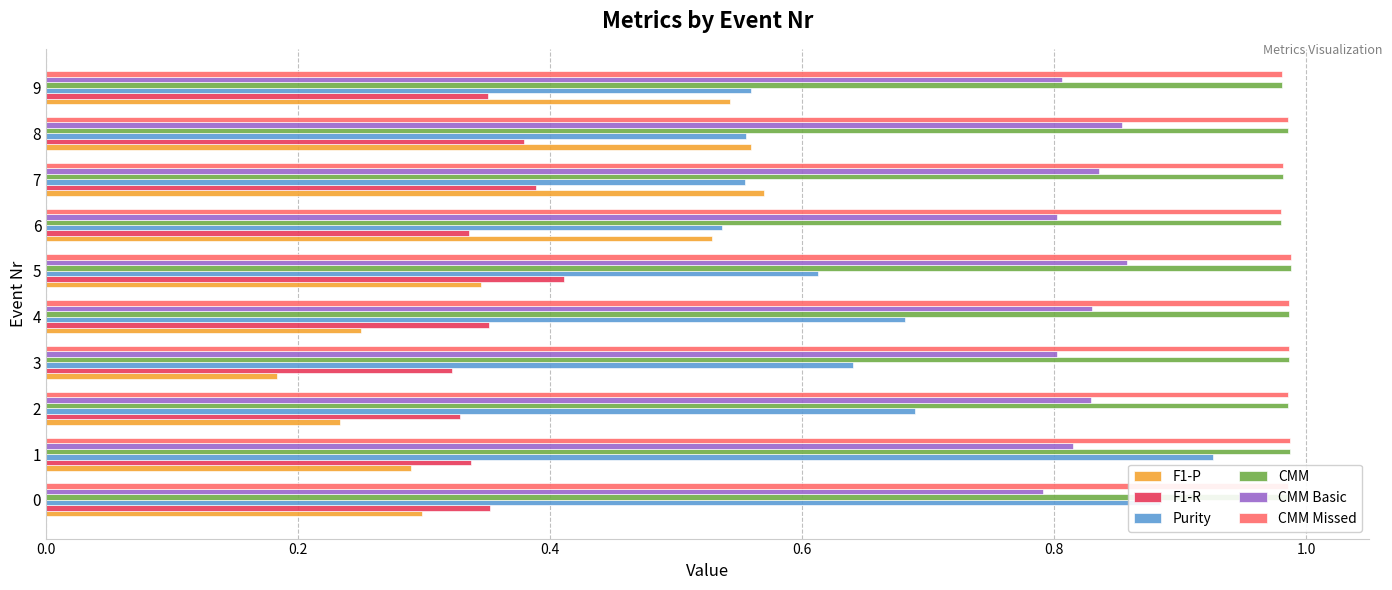

How many Purity values are between 0 and 1?

10